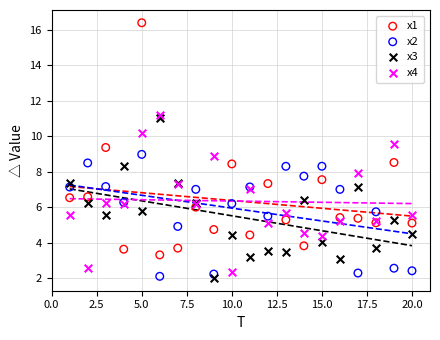

Which series has the widest spread of Y values?

x1